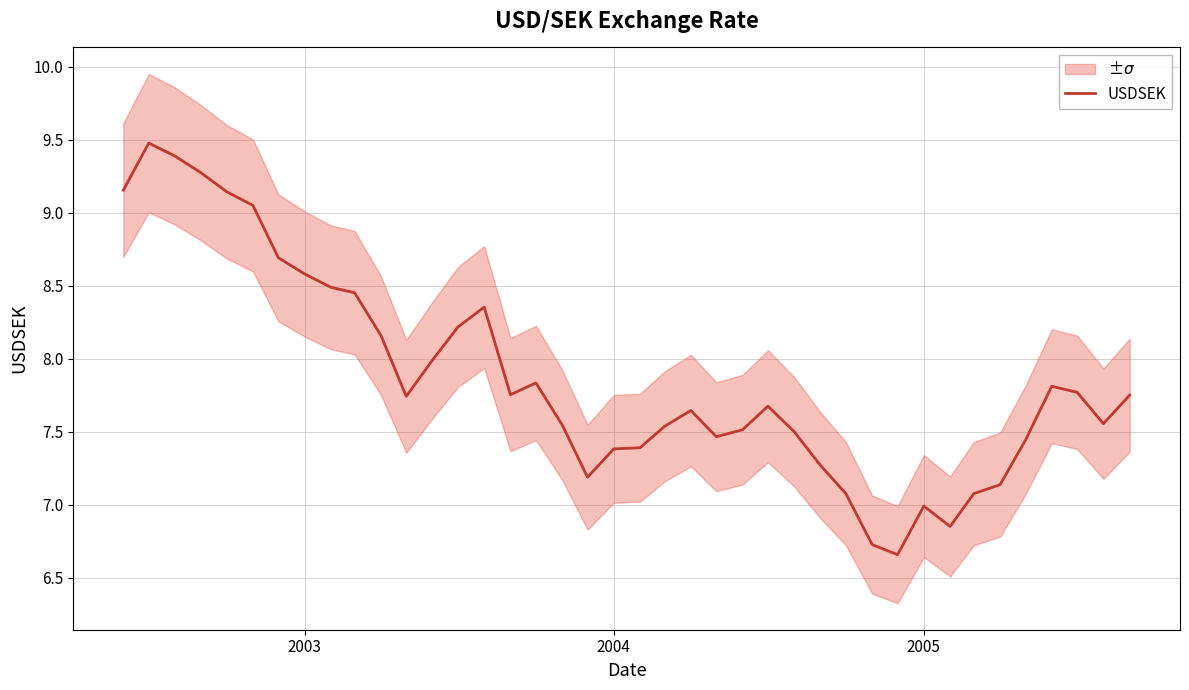

True or false: the data shows 3.1 at 13.

False